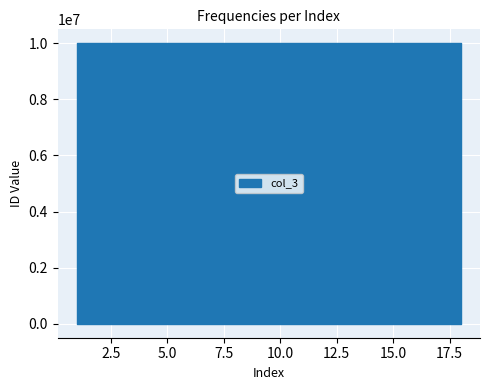

What is the minimum value shown in the chart?

10000001